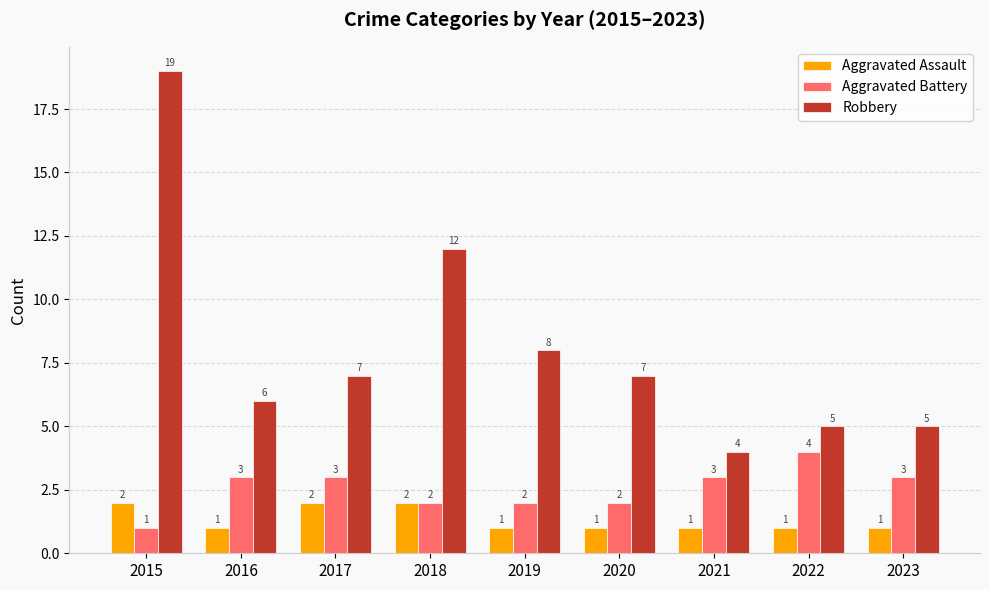

Reading left to right, list all the values displayed in this chart.

Aggravated Assault: 2	1	2	2	1	1	1	1	1
Aggravated Battery: 1	3	3	2	2	2	3	4	3
Robbery: 19	6	7	12	8	7	4	5	5